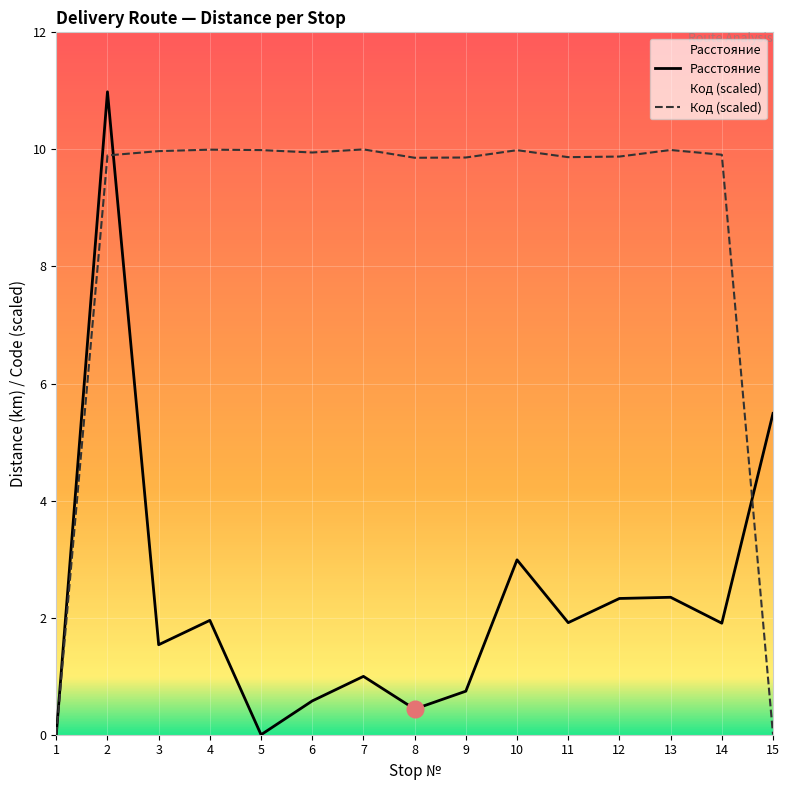

How many values in the Расстояние series are below 1?

6